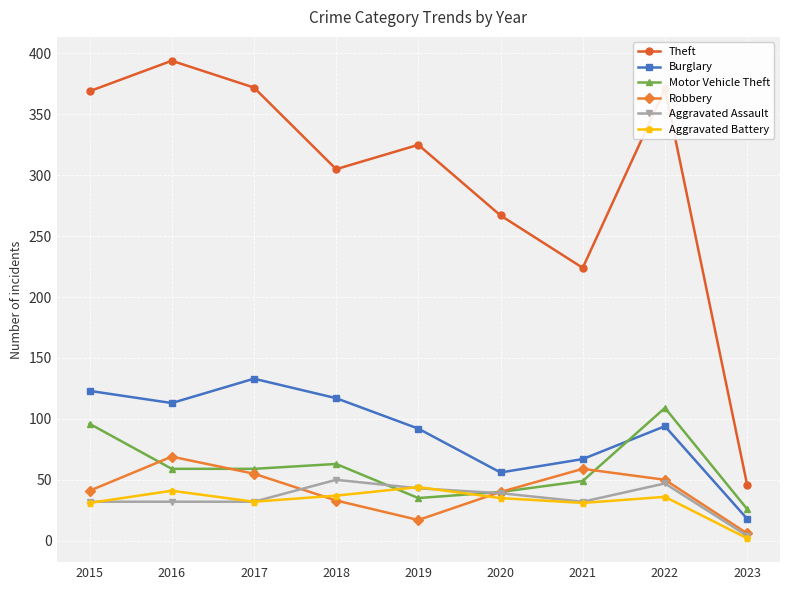

True or false: Motor Vehicle Theft and Theft cross at least once.

False